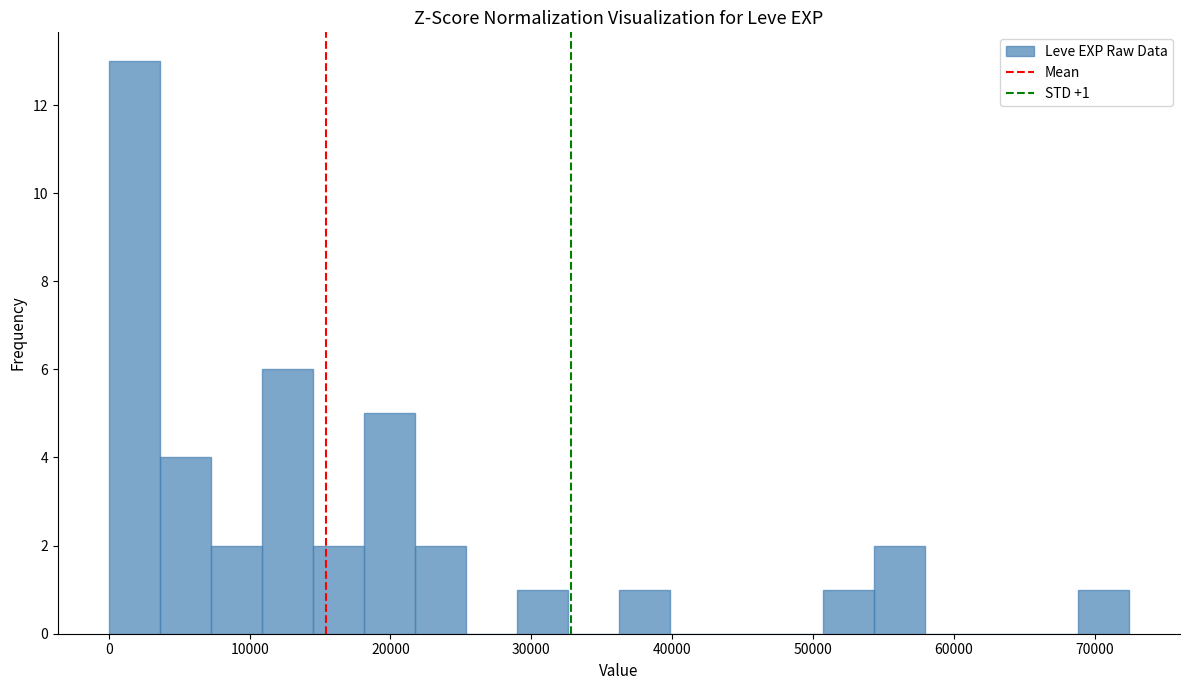

Read against the x-axis, roughly where is the centre of the tallest bar?

2000